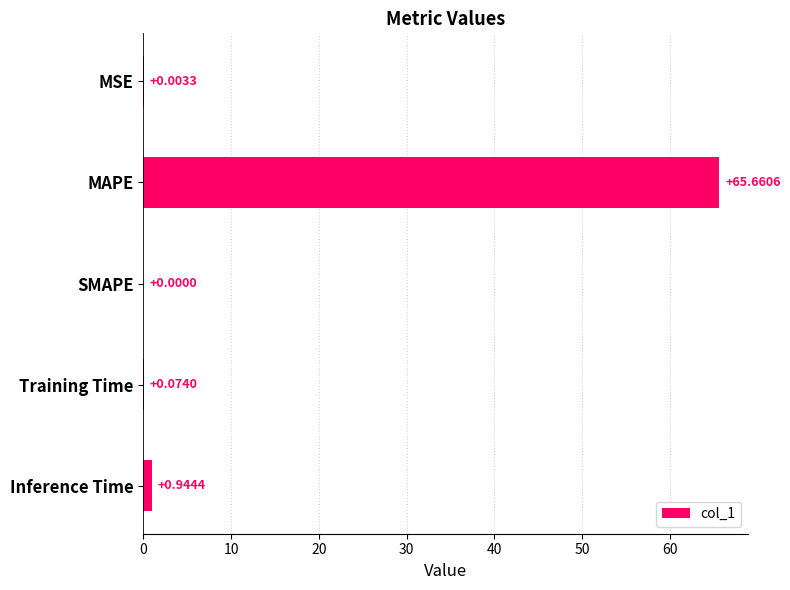

At which category does the chart reach its peak across all series?

MAPE